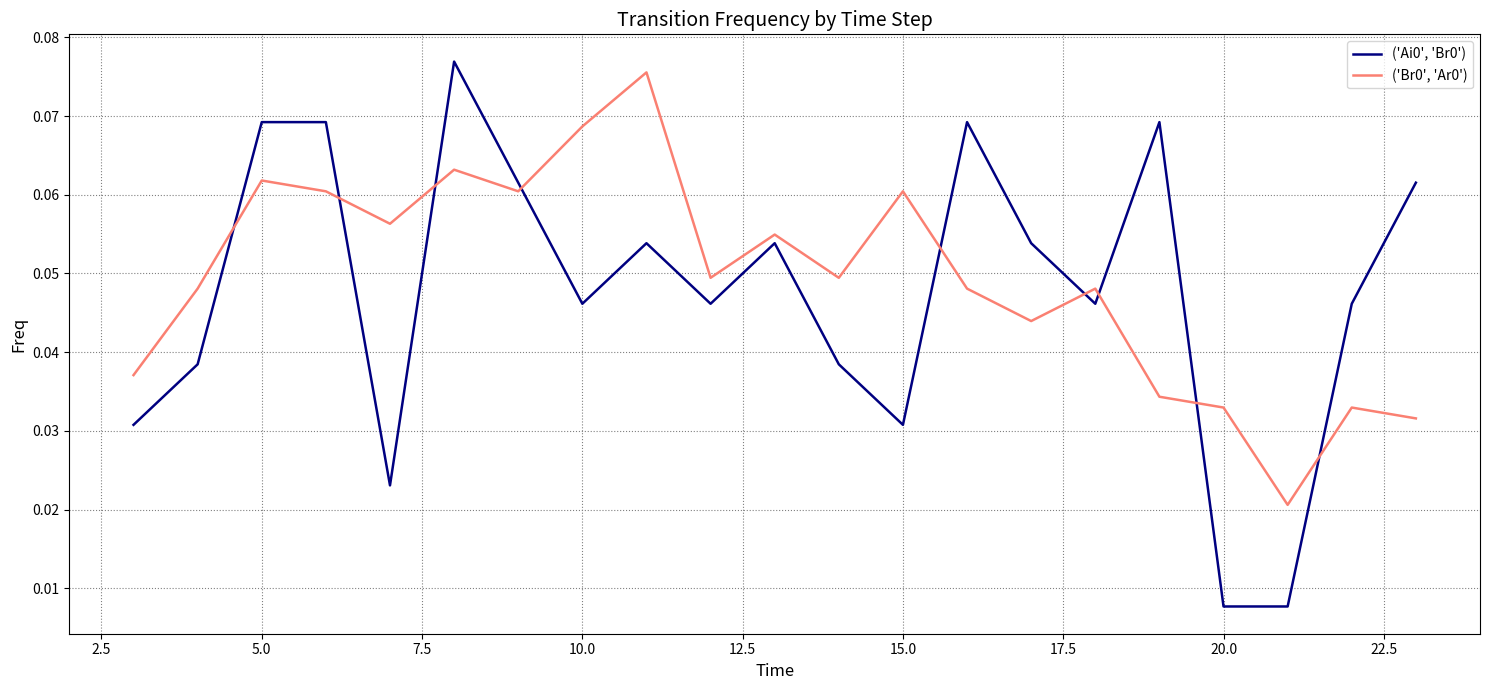

Count the number of data series in this chart.

2